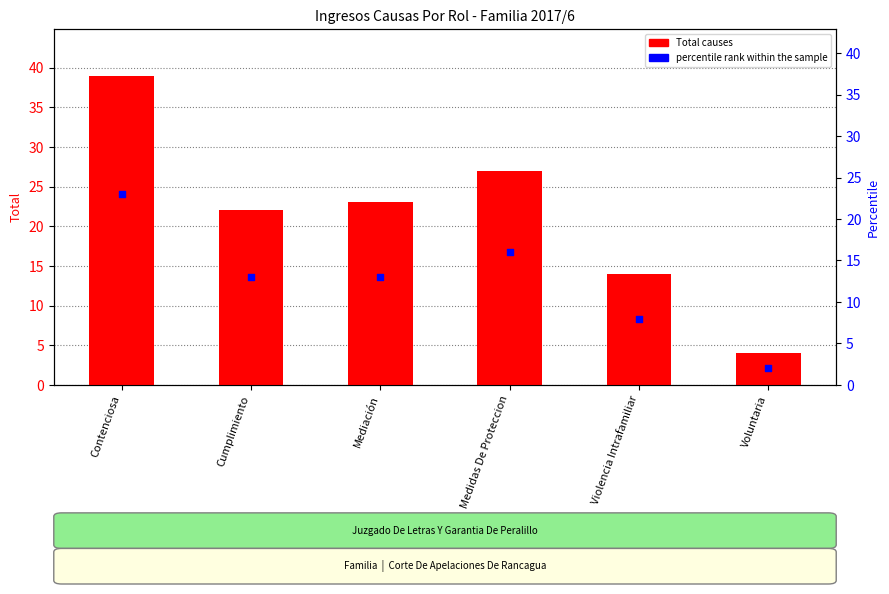

Which series reaches the maximum Y coordinate?

Total causes